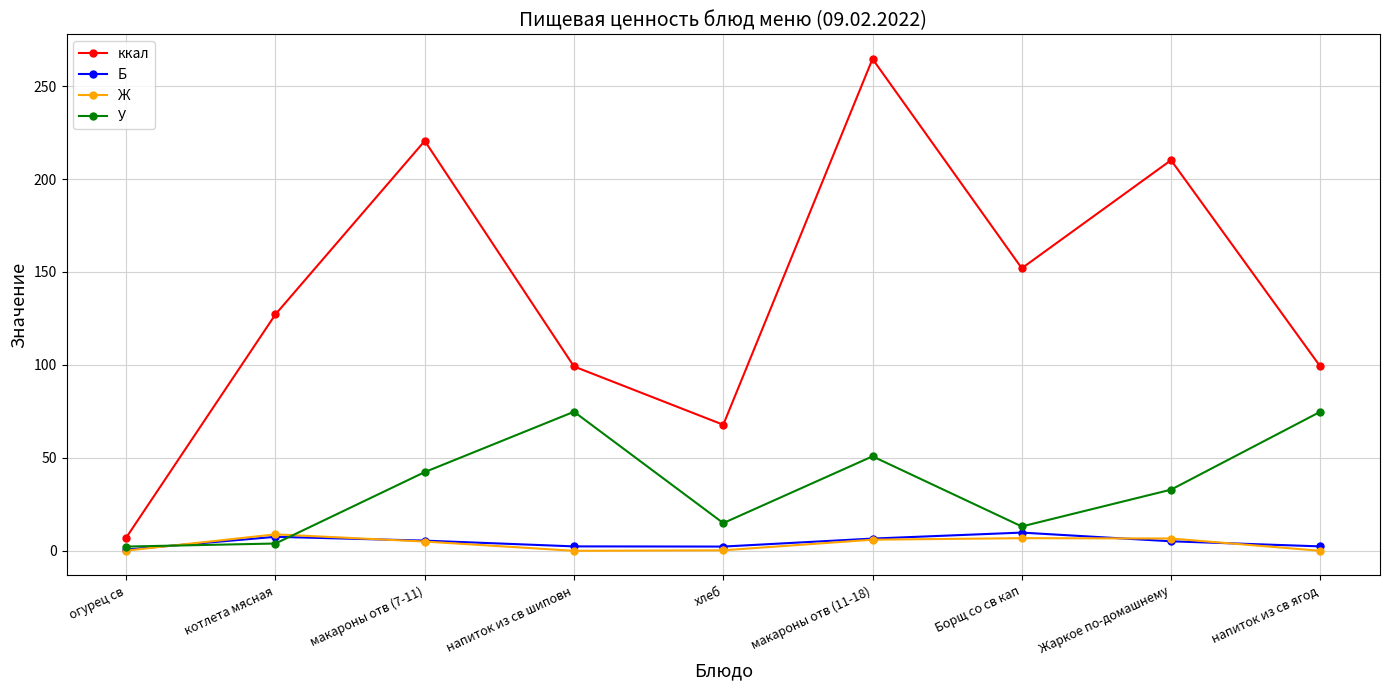

True or false: ккал and Б cross at least once.

False